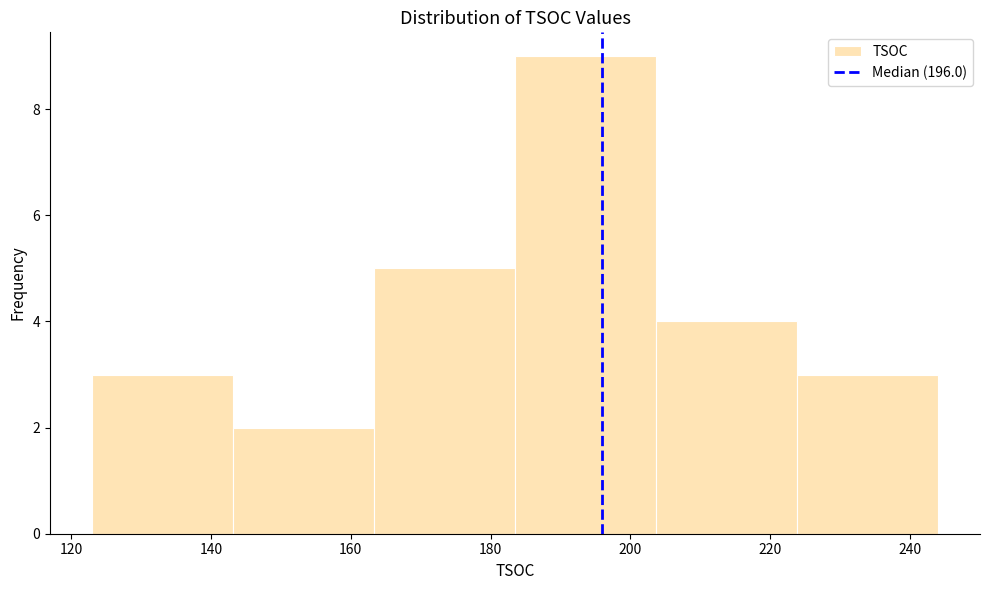

Reading left to right, transcribe this chart: for each bar, give the range it covers on the x-axis and its height. Neither the bar edges nor the heights are printed on the chart, so give them approximately, as read against the axes.

124 to 144: 3
144 to 164: 2
164 to 184: 5
184 to 204: 9
204 to 224: 4
224 to 244: 3